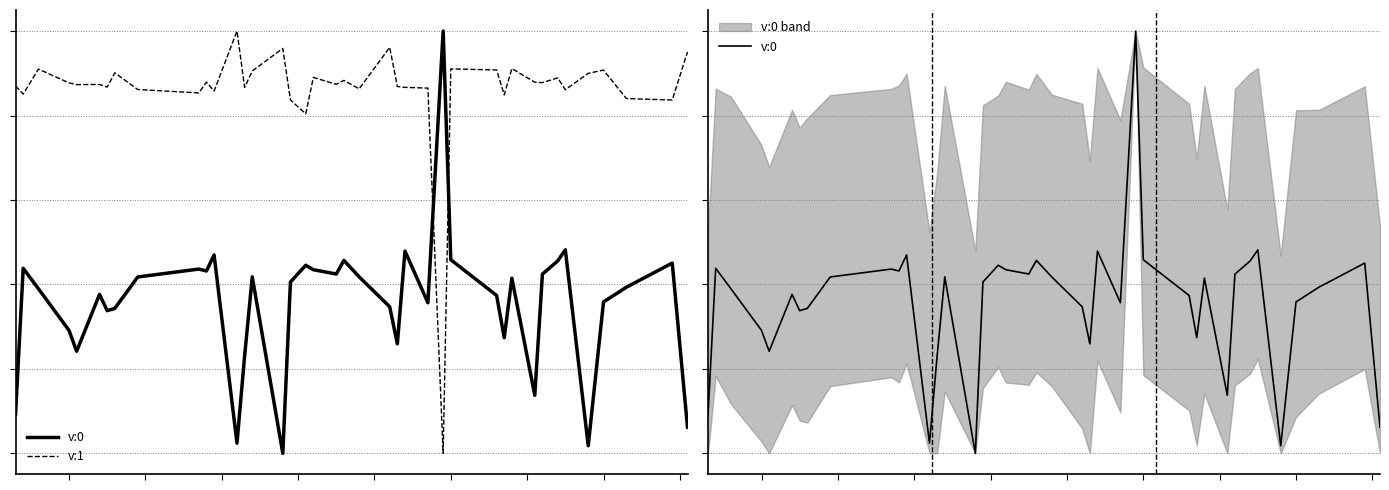

Which series has the widest spread of values?

v:0